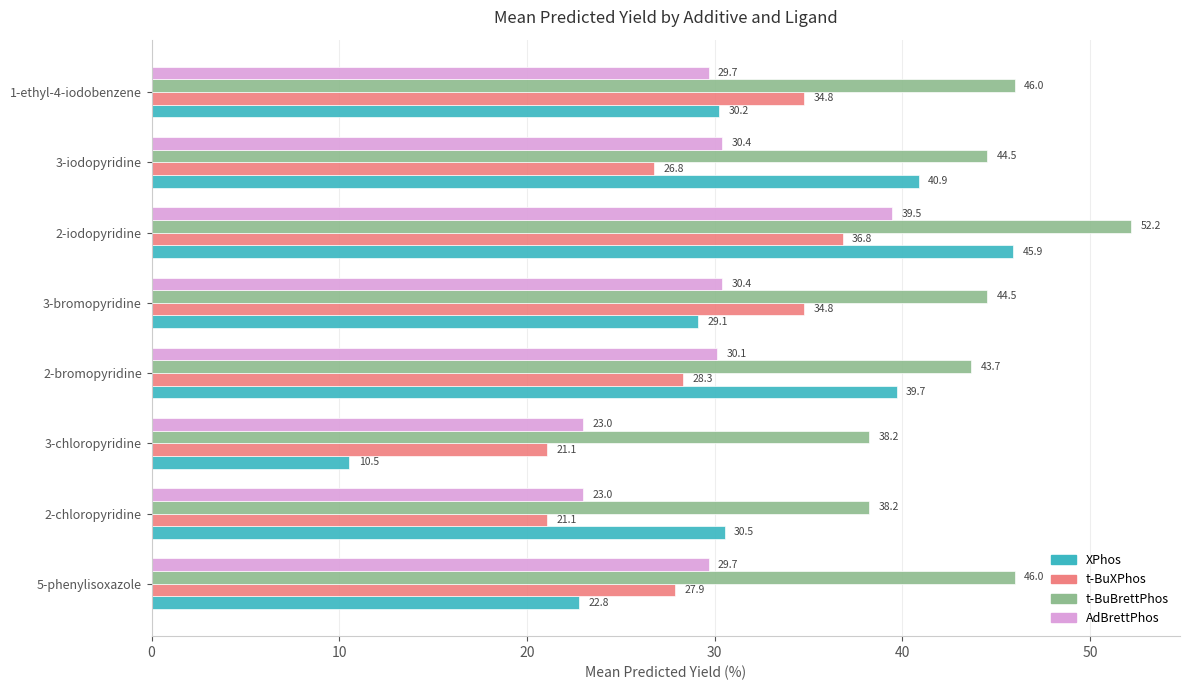

The t-BuBrettPhos series shows 66.6 at 1-ethyl-4-iodobenzene. True or false?

False